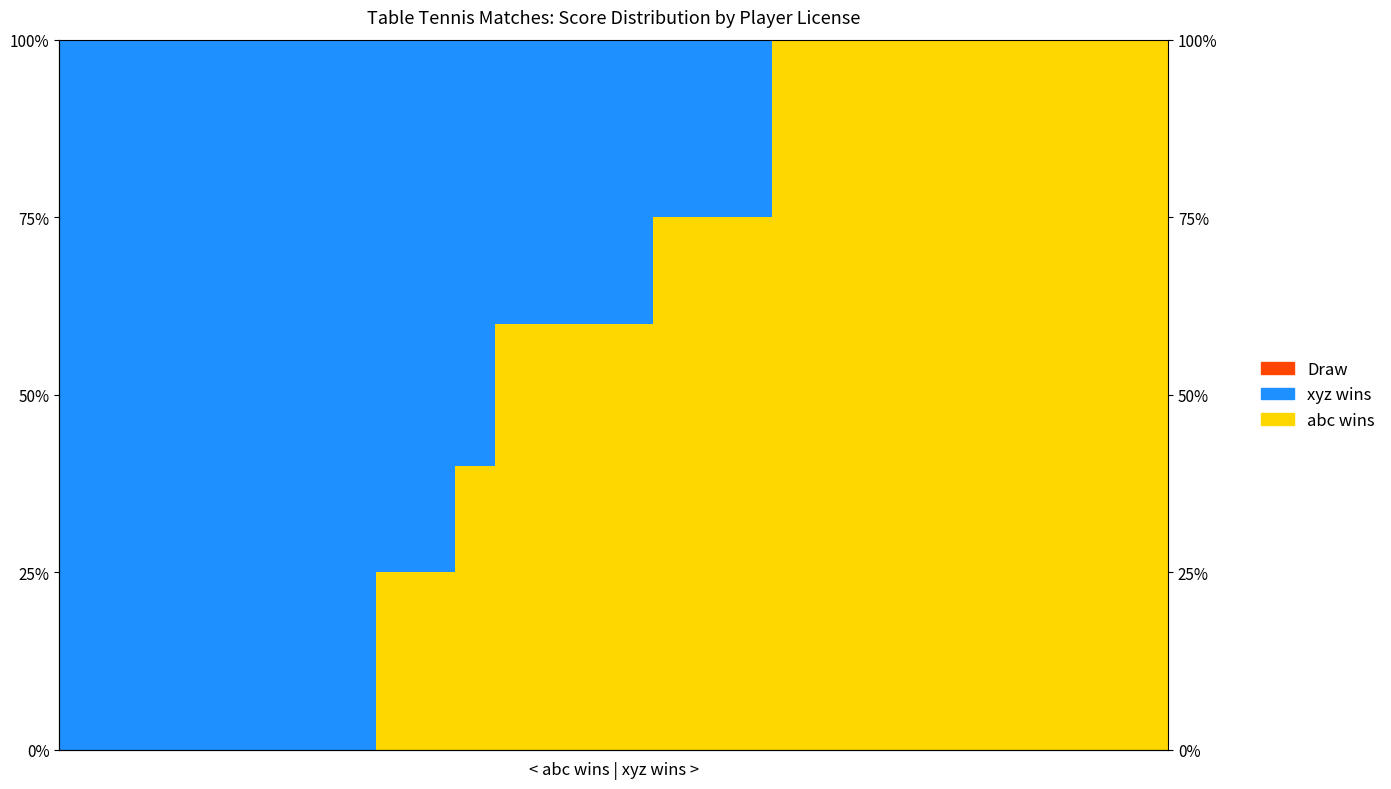

True or false: Draw has a value of 0.0 at 19.

True